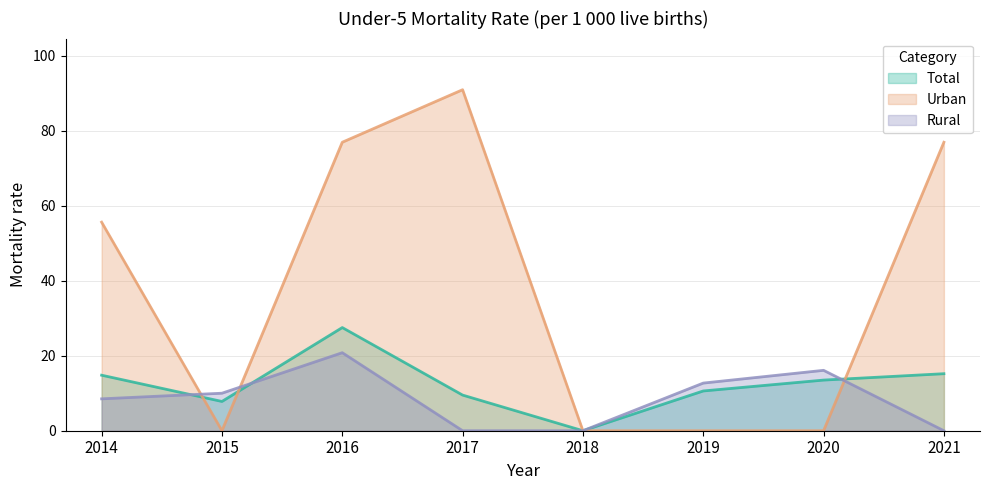

Does the chart display data point markers on the line(s)?

No